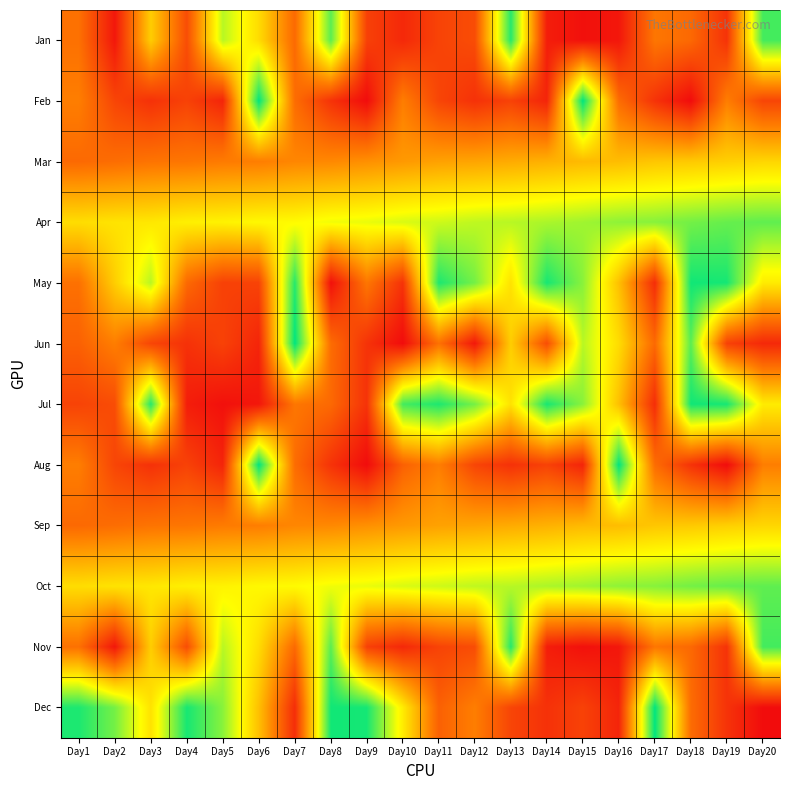

Reading right to left, extract all data points from this chart.

Jan: Day20=221912992	Day19=30359584	Day18=67899400	Day17=77446560	Day16=11202320	Day15=6455088	Day14=15561808	Day13=231432992	Day12=48198280	Day11=41836296	Day10=23268904	Day9=40343208	Day8=214743584	Day7=68243096	Day6=141538240	Day5=185565536	Day4=48378960	Day3=132705424	Day2=11376080	Day1=73499960
Feb: Day20=43165160	Day19=82580240	Day18=3585824	Day17=30419104	Day16=70463992	Day15=243185424	Day14=20487744	Day13=40950344	Day12=29328184	Day11=43165160	Day10=82580240	Day9=3585824	Day8=30419104	Day7=70463992	Day6=243185424	Day5=20487744	Day4=40950344	Day3=29328184	Day2=43165160	Day1=82580240
Mar: Day20=137833853	Day19=133775380	Day18=130005822	Day17=128061130	Day16=122159836	Day15=120183048	Day14=114750357	Day13=111000851	Day12=107163147	Day11=105001466	Day10=99769561	Day9=94130188	Day8=89390620	Day7=88073664	Day6=82303823	Day5=80628565	Day4=77049591	Day3=75510871	Day2=70924456	Day1=68134410
Apr: Day20=213048343	Day19=211046249	Day18=206898113	Day17=200949889	Day16=198589049	Day15=193071623	Day14=189608136	Day13=185636974	Day12=183416848	Day11=178753590	Day10=175174949	Day9=169851855	Day8=167604111	Day7=161026315	Day6=159464874	Day5=155948682	Day4=154183775	Day3=148804543	Day2=146398364	Day1=142344904
May: Day20=151553840	Day19=236167064	Day18=237571848	Day17=26315464	Day16=123857256	Day15=200148768	Day14=235917376	Day13=145526368	Day12=206421256	Day11=233900480	Day10=30359584	Day9=77446560	Day8=6455088	Day7=231432992	Day6=41836296	Day5=40343208	Day4=68243096	Day3=185565536	Day2=132705424	Day1=73499960
Jun: Day20=23268904	Day19=40343208	Day18=214743584	Day17=68243096	Day16=141538240	Day15=185565536	Day14=48378960	Day13=132705424	Day12=11376080	Day11=73499960	Day10=3585824	Day9=30419104	Day8=70463992	Day7=243185424	Day6=20487744	Day5=40950344	Day4=29328184	Day3=43165160	Day2=82580240	Day1=62417544
Jul: Day20=151553840	Day19=236167064	Day18=237571848	Day17=26315464	Day16=123857256	Day15=200148768	Day14=235917376	Day13=145526368	Day12=206421256	Day11=233900480	Day10=221912992	Day9=30359584	Day8=67899400	Day7=77446560	Day6=11202320	Day5=6455088	Day4=15561808	Day3=231432992	Day2=48198280	Day1=41836296
Aug: Day20=82580240	Day19=3585824	Day18=30419104	Day17=70463992	Day16=243185424	Day15=20487744	Day14=40950344	Day13=29328184	Day12=43165160	Day11=82580240	Day10=62417544	Day9=3585824	Day8=30419104	Day7=70463992	Day6=243185424	Day5=20487744	Day4=40950344	Day3=29328184	Day2=43165160	Day1=82580240
Sep: Day20=137833853	Day19=133775380	Day18=130005822	Day17=128061130	Day16=122159836	Day15=120183048	Day14=114750357	Day13=111000851	Day12=107163147	Day11=105001466	Day10=99769561	Day9=94130188	Day8=89390620	Day7=88073664	Day6=82303823	Day5=80628565	Day4=77049591	Day3=75510871	Day2=70924456	Day1=68134410
Oct: Day20=213048343	Day19=211046249	Day18=206898113	Day17=200949889	Day16=198589049	Day15=193071623	Day14=189608136	Day13=185636974	Day12=183416848	Day11=178753590	Day10=175174949	Day9=169851855	Day8=167604111	Day7=161026315	Day6=159464874	Day5=155948682	Day4=154183775	Day3=148804543	Day2=146398364	Day1=142344904
Nov: Day20=221912992	Day19=30359584	Day18=67899400	Day17=77446560	Day16=11202320	Day15=6455088	Day14=15561808	Day13=231432992	Day12=48198280	Day11=41836296	Day10=23268904	Day9=40343208	Day8=214743584	Day7=68243096	Day6=141538240	Day5=185565536	Day4=48378960	Day3=132705424	Day2=11376080	Day1=73499960
Dec: Day20=3585824	Day19=30419104	Day18=70463992	Day17=243185424	Day16=20487744	Day15=40950344	Day14=29328184	Day13=43165160	Day12=82580240	Day11=62417544	Day10=151553840	Day9=236167064	Day8=237571848	Day7=26315464	Day6=123857256	Day5=200148768	Day4=235917376	Day3=145526368	Day2=206421256	Day1=233900480